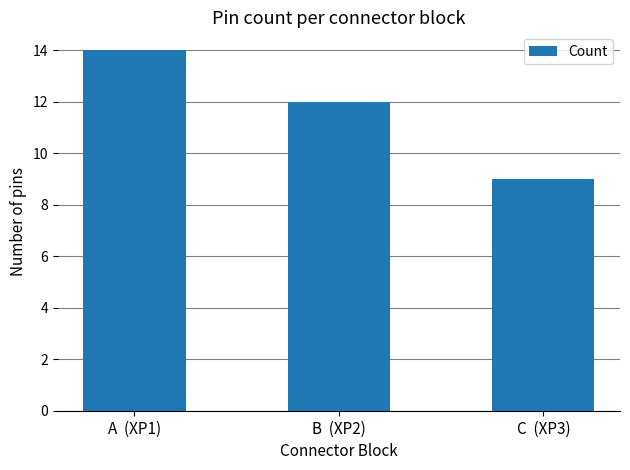

What is the approximate value at A  (XP1)?

14